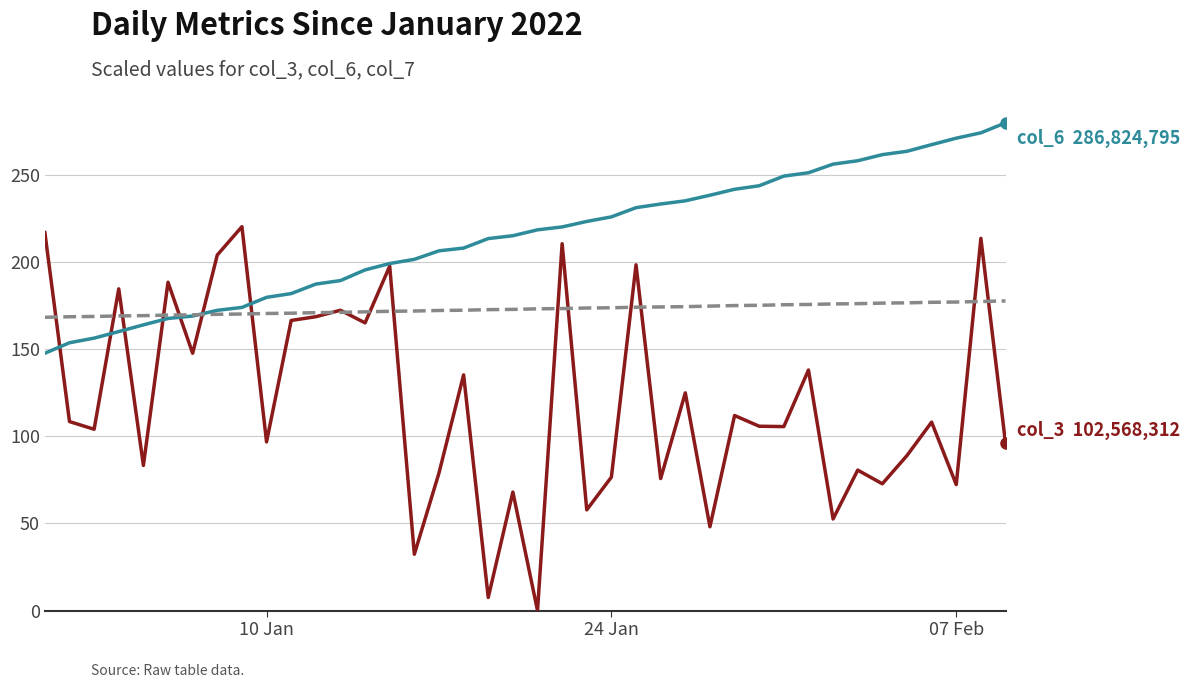

What is the greatest value displayed?

280.0